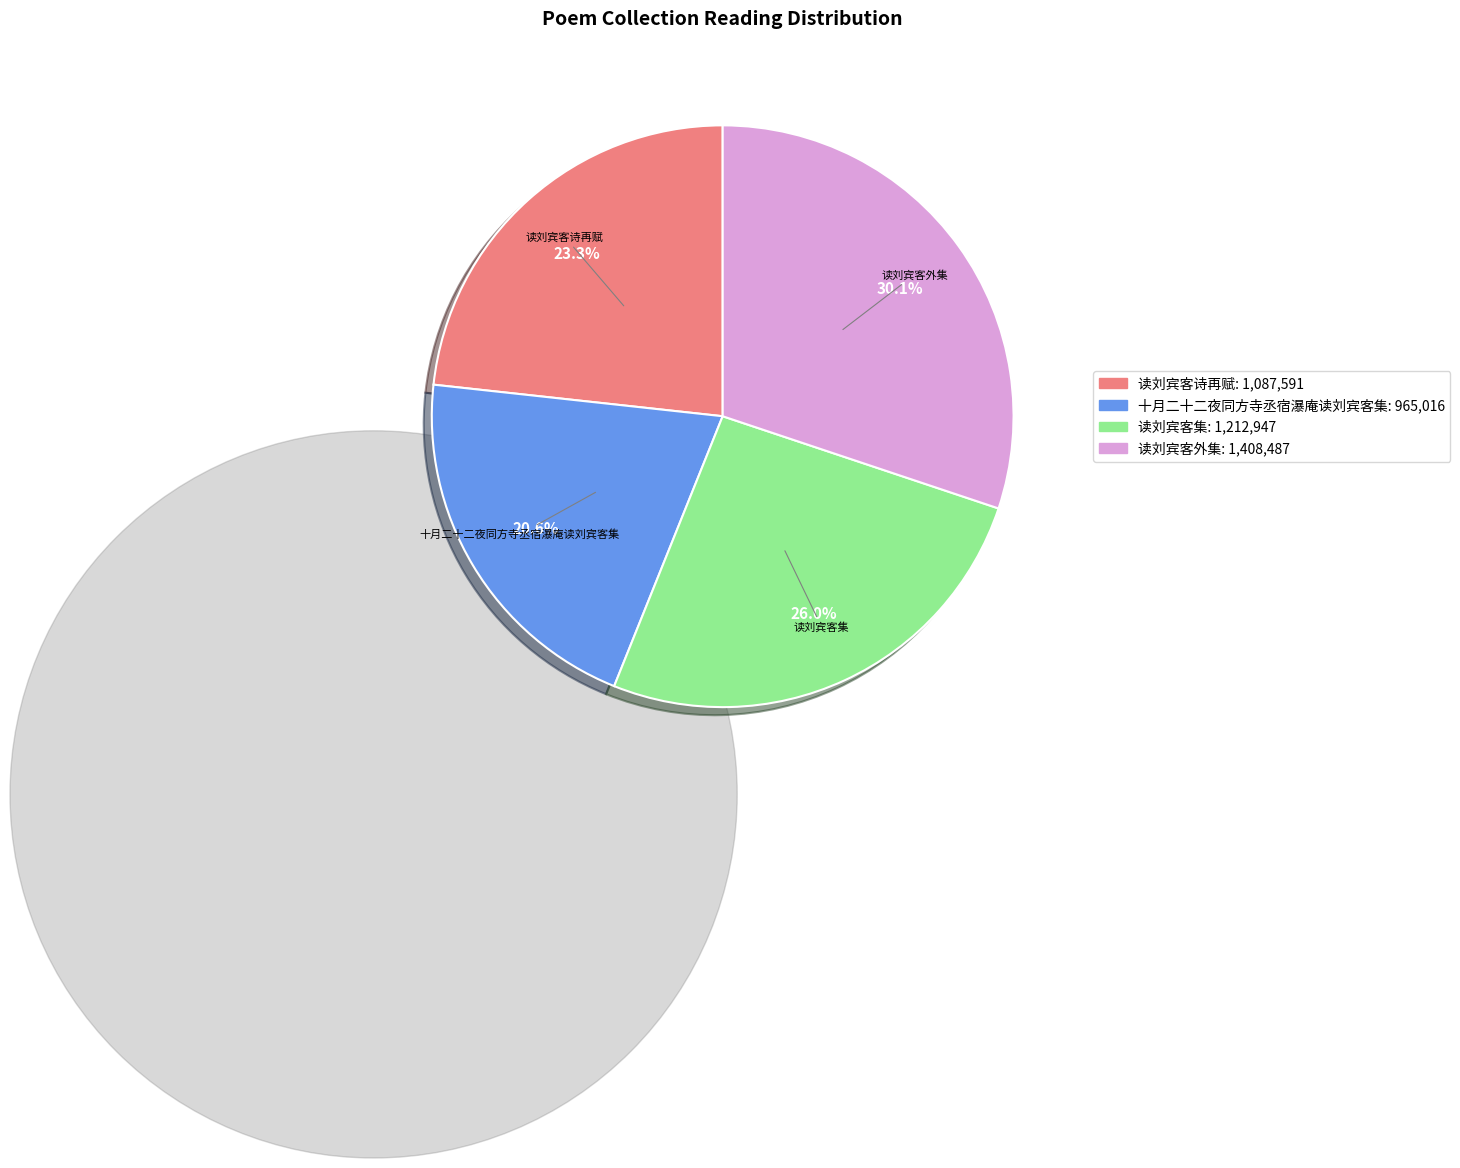

To the nearest percent, what portion does 十月二十二夜同方寺丞宿瀑庵读刘宾客集 represent?

21%